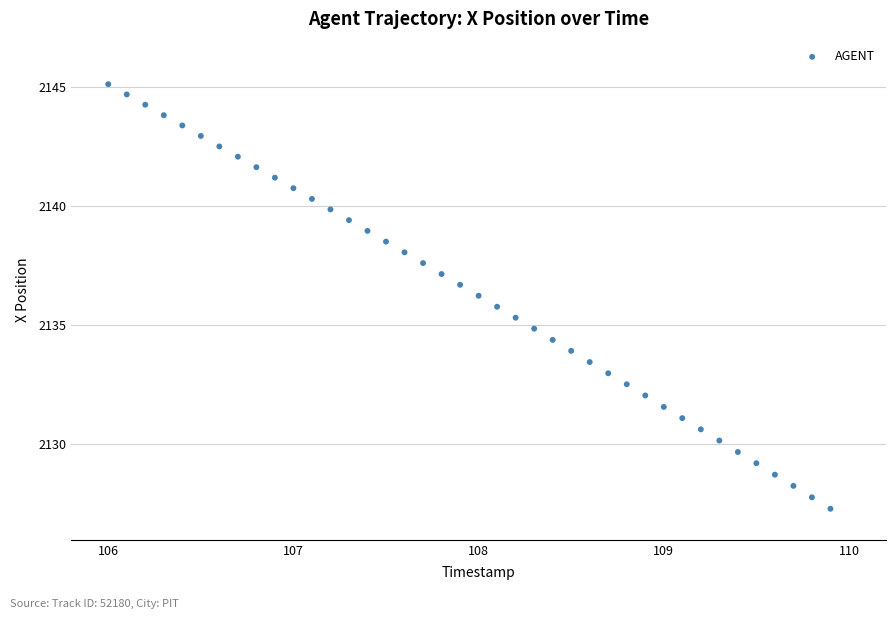

What is the range of X values (max minus min)?

3.9